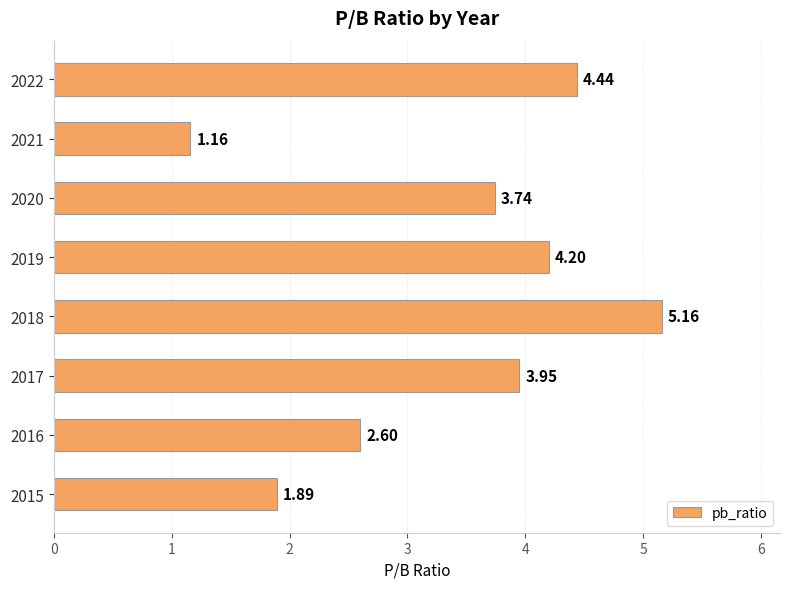

What is the sum of all values?

27.1